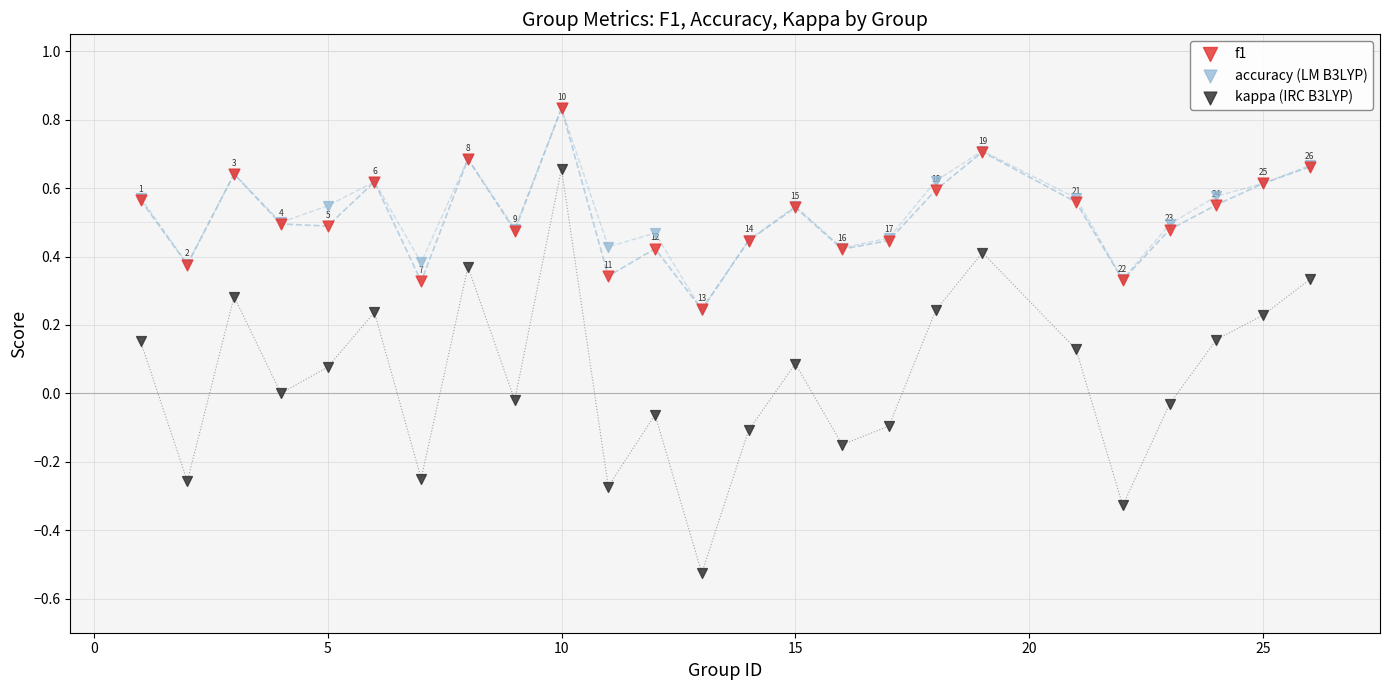

Which series has the widest spread of Y values?

kappa (IRC B3LYP)